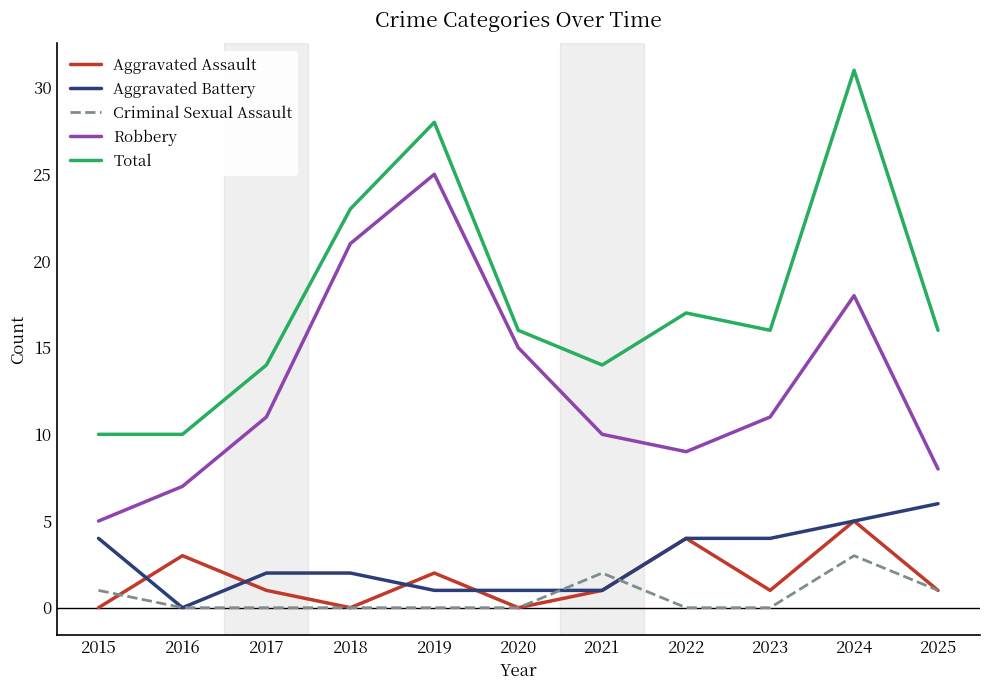

How many lines are shown in the chart?

5